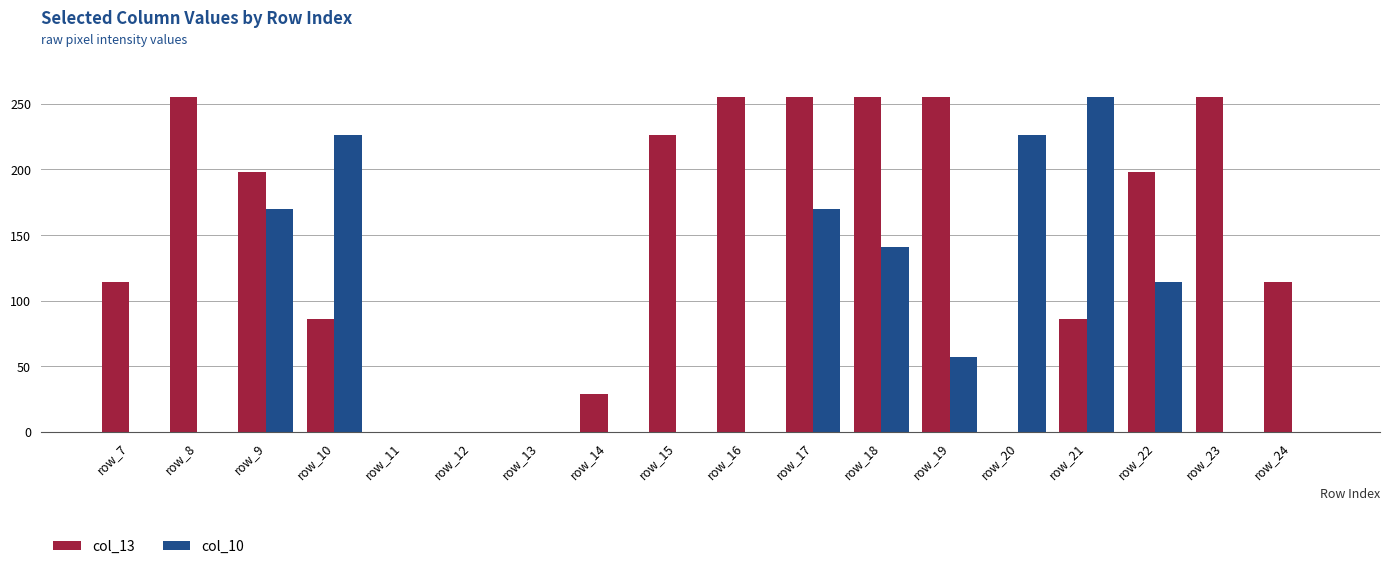

What is the total value across all series at row_17?

425